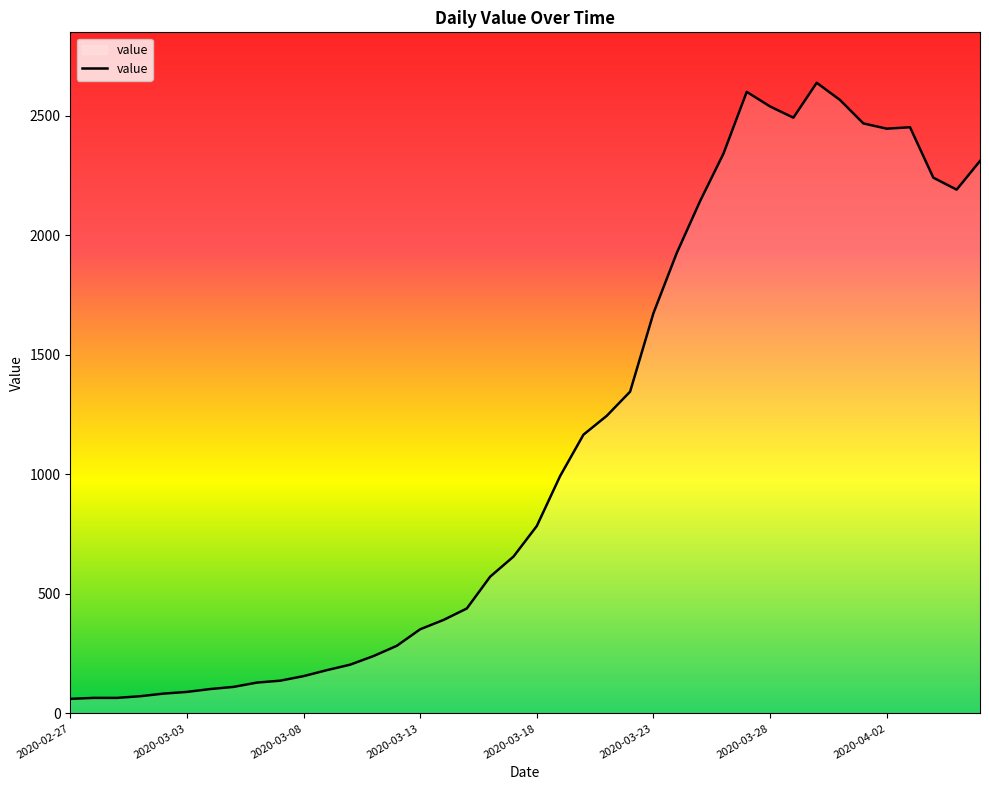

What is the sum of all values?

44951